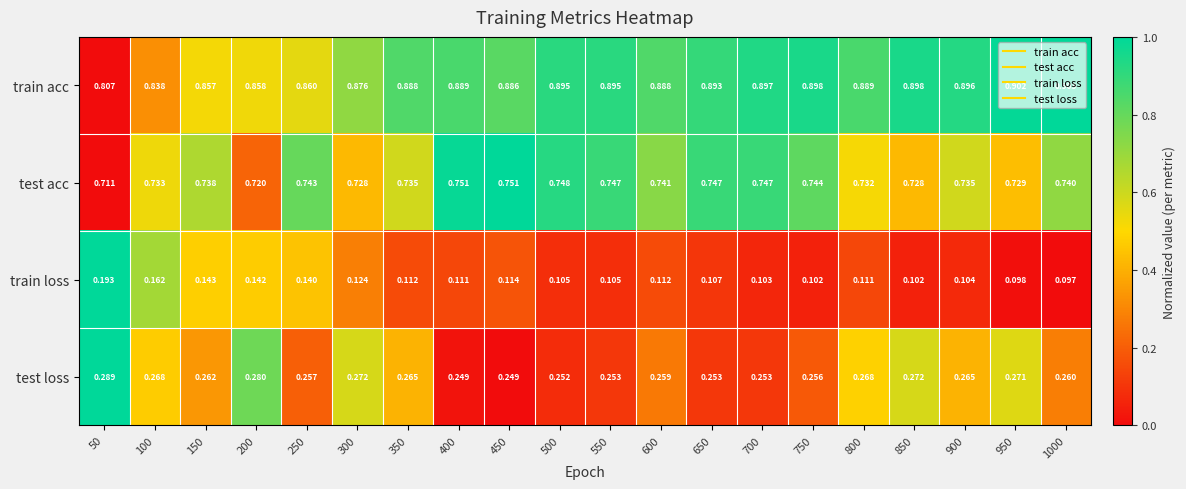

At 600, list the series in order from smallest to largest.

train loss, test loss, test acc, train acc